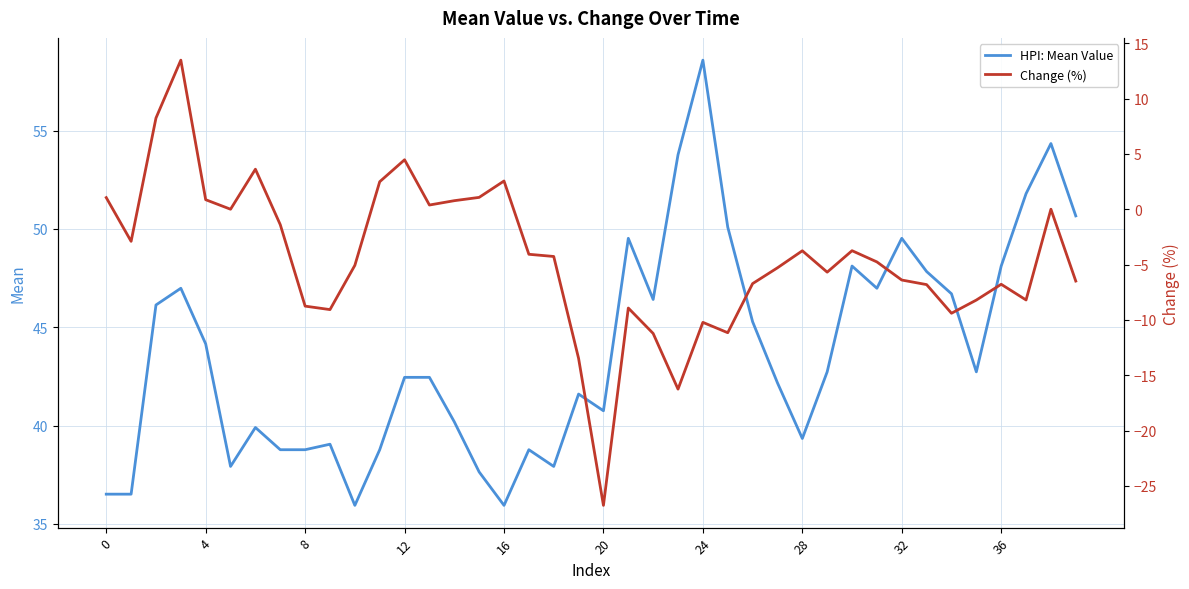

What is the difference between the highest and lowest values at 23?

70.0